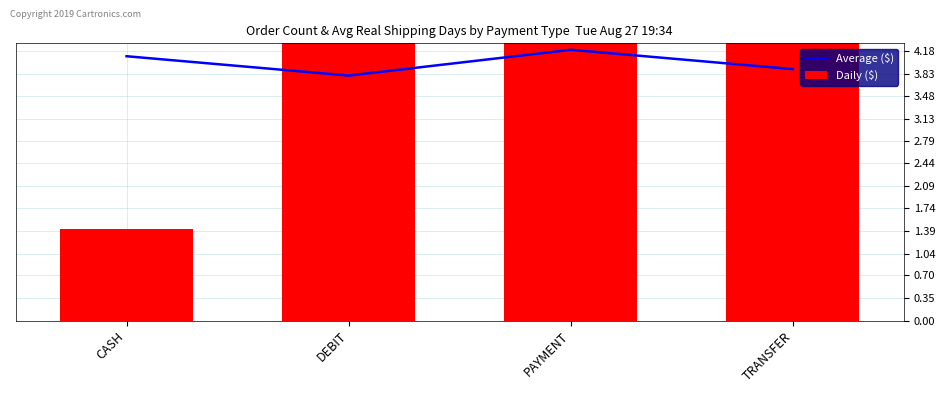

What is the difference between the highest and lowest values at CASH?

2.7